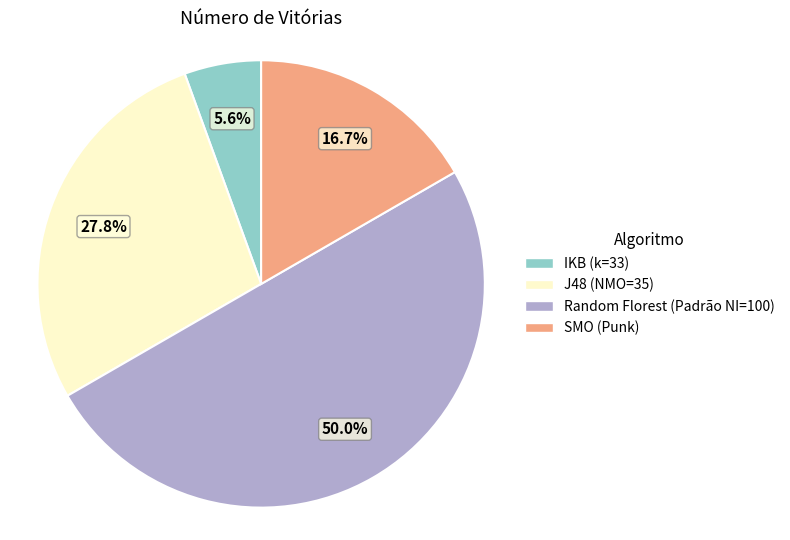

How many slices are in this pie chart?

4